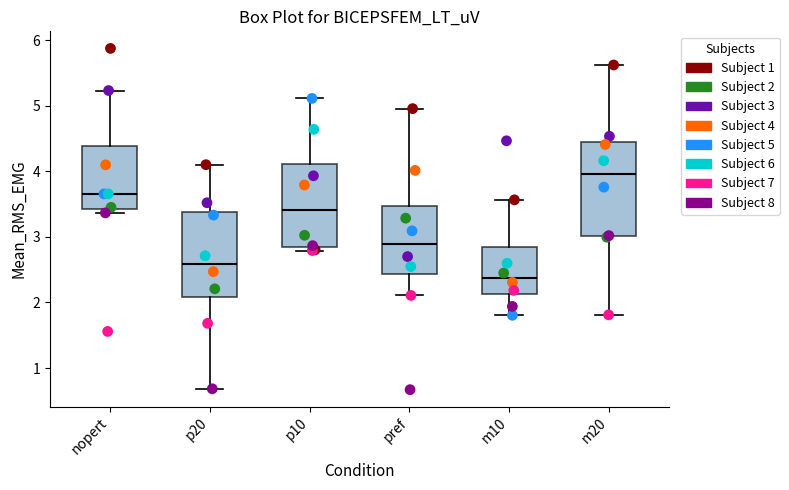

Reading left to right, read every box against the y-axis: the position of its median line, the range the box covers, and the ends of its whiskers. The values are not printed on the chart, so give them approximately, as read against the axis.

nopert: median 3.7, box 3.4 to 4.4, whiskers 3.4 (just below the box's lower edge) to 5.2
p20: median 2.6, box 2.1 to 3.4, whiskers 0.7 to 4.1
p10: median 3.4, box 2.9 to 4.1, whiskers 2.8 to 5.1
pref: median 2.9, box 2.4 to 3.5, whiskers 2.1 to 5.0
m10: median 2.4, box 2.1 to 2.8, whiskers 1.8 to 3.6
m20: median 4.0, box 3.0 to 4.4, whiskers 1.8 to 5.6